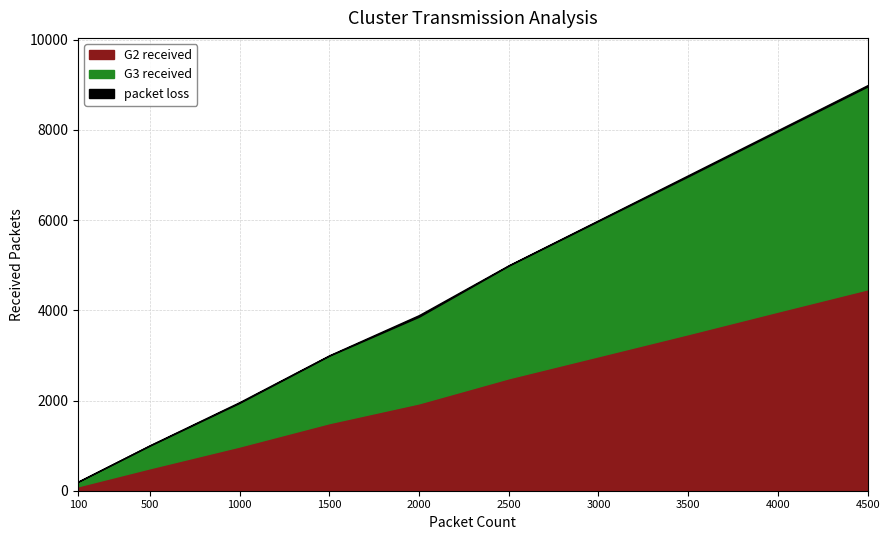

True or false: G3_packet_loss has a value of 0.0 at 3500.

False